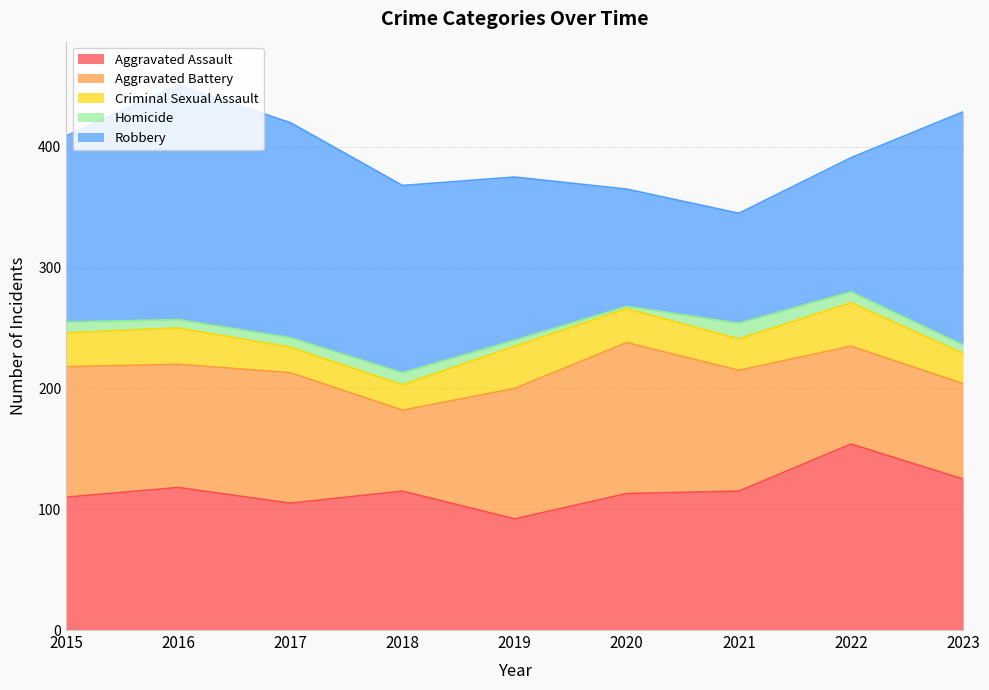

The value of Robbery at 2015 is 154. True or false?

True